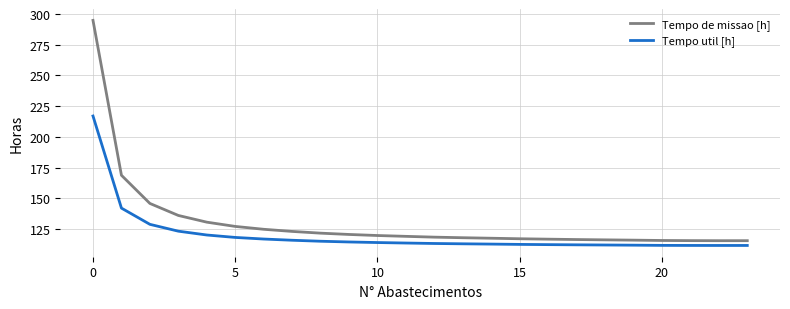

Which series has the largest total across all categories?

Tempo de missao [h]